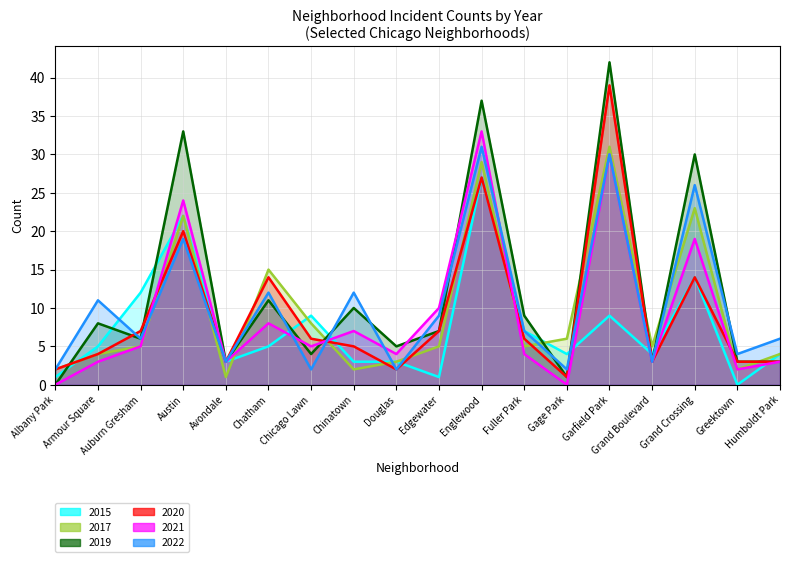

What position from the right is Englewood?

8